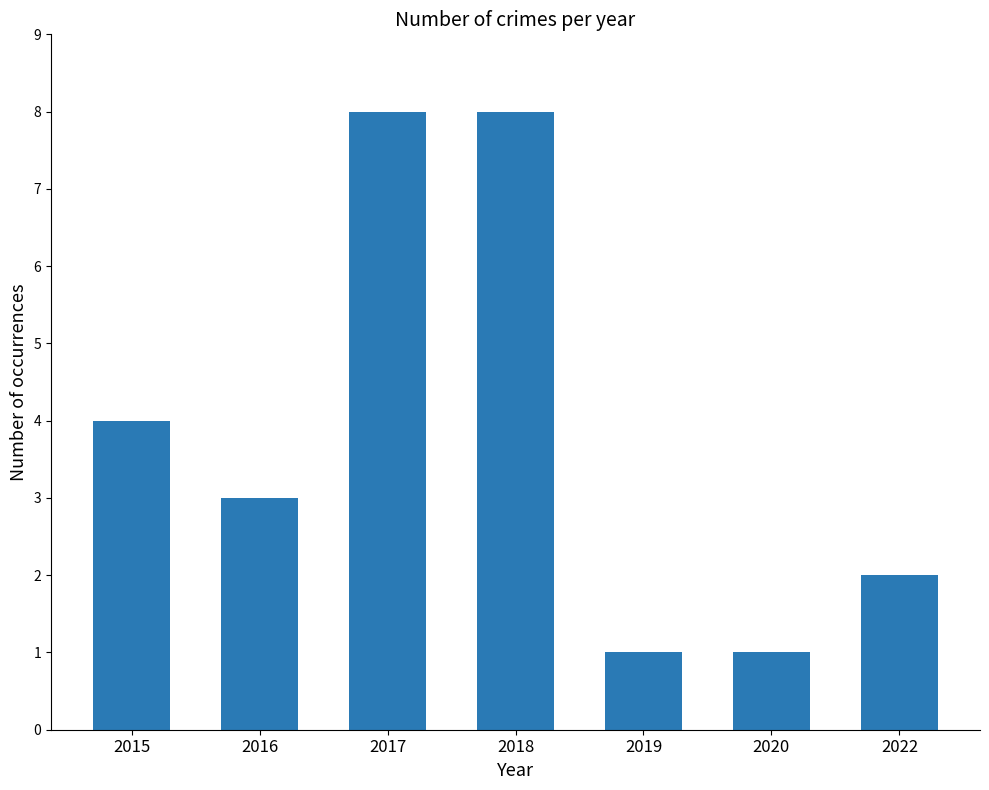

Which has a higher value, 2016 or 2020?

2016